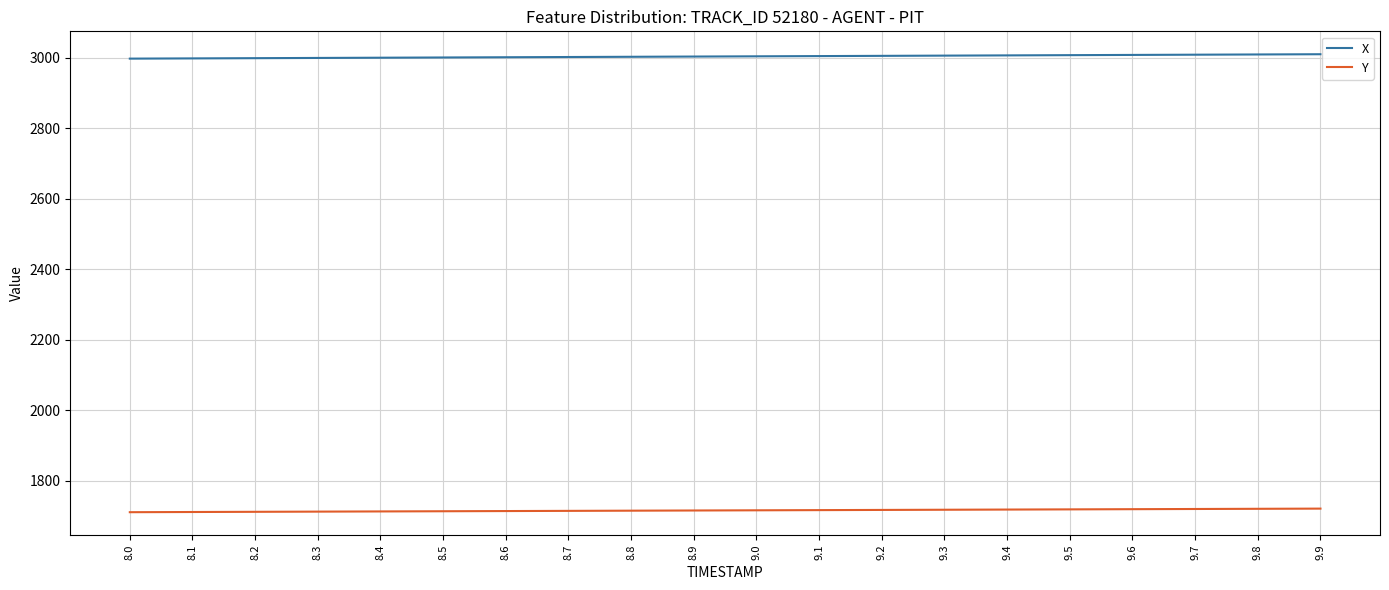

At 8.5, list the series in order from largest to smallest.

X, Y